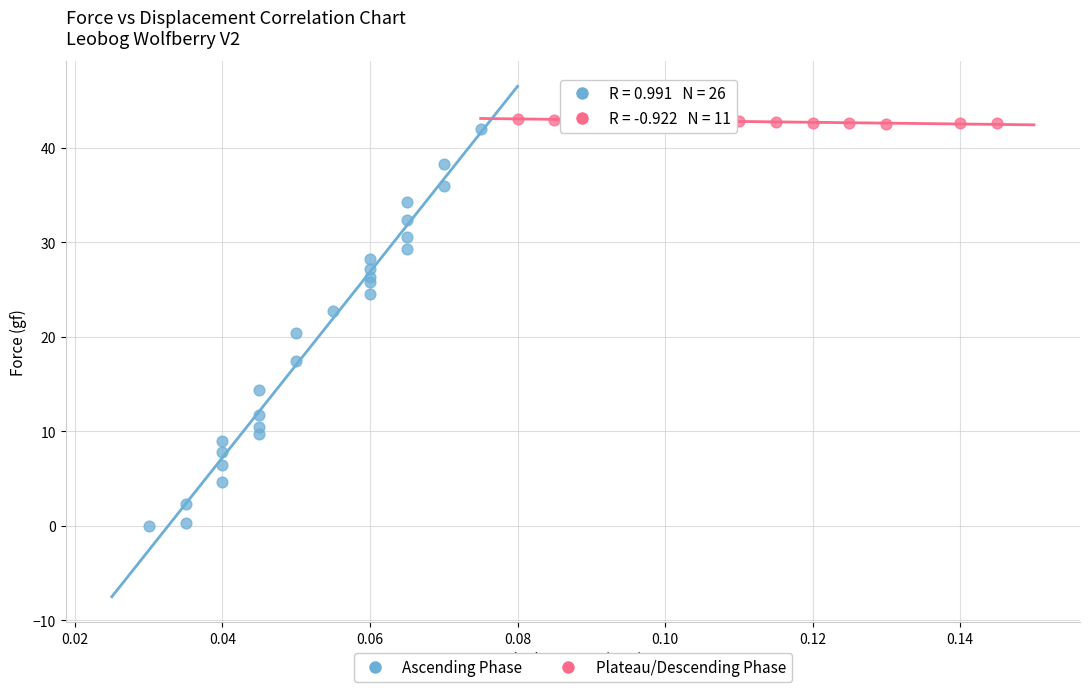

Which series reaches the minimum Y coordinate?

Ascending Phase